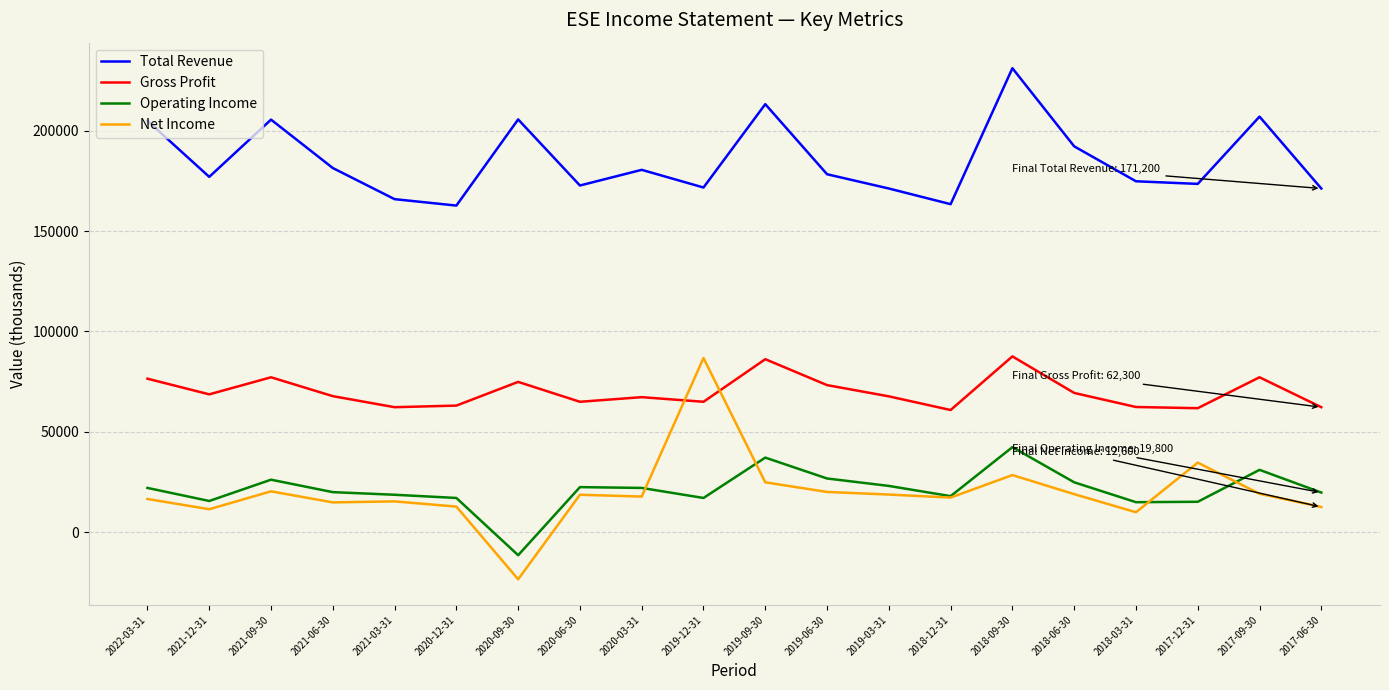

Where is the first local minimum for Total Revenue?

2021-12-31